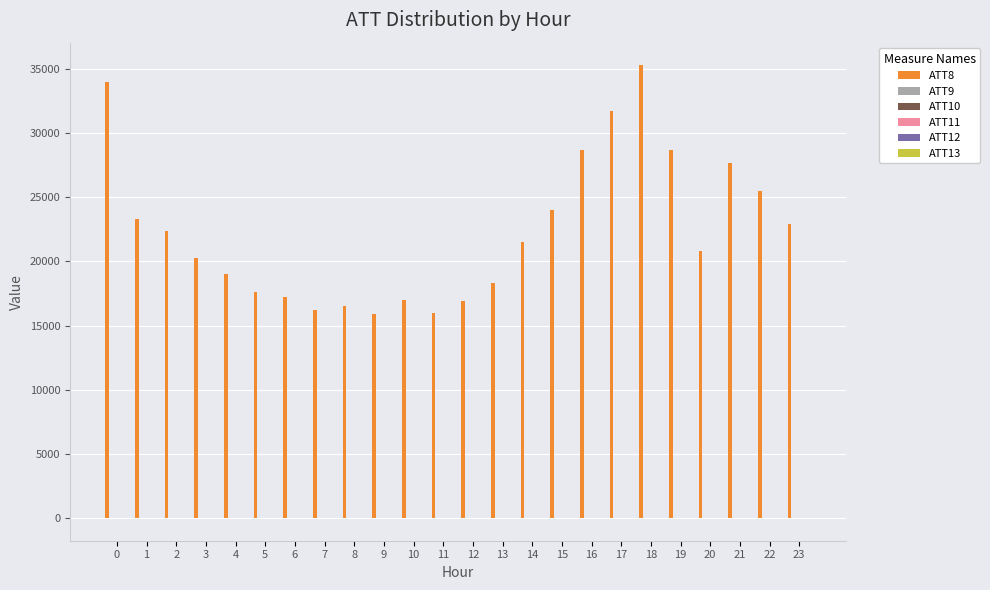

Which series has the largest total across all categories?

ATT8